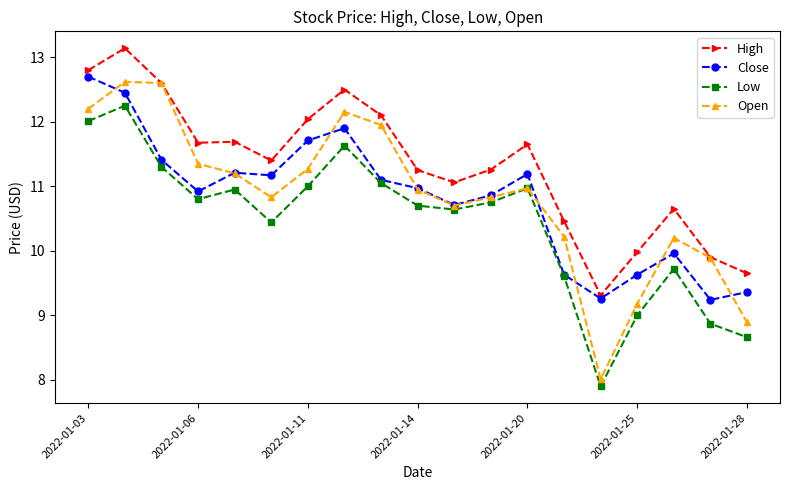

What is the value of the Low point at the 1st from the left?

12.0